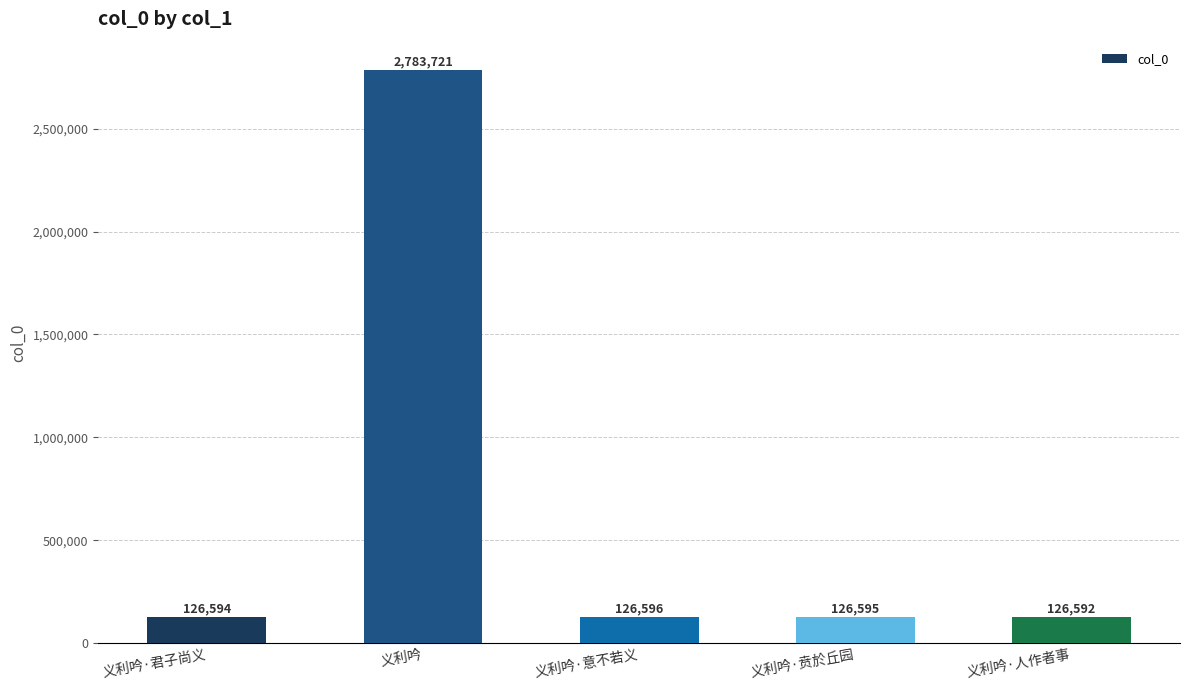

Does the chart contain any negative values?

No